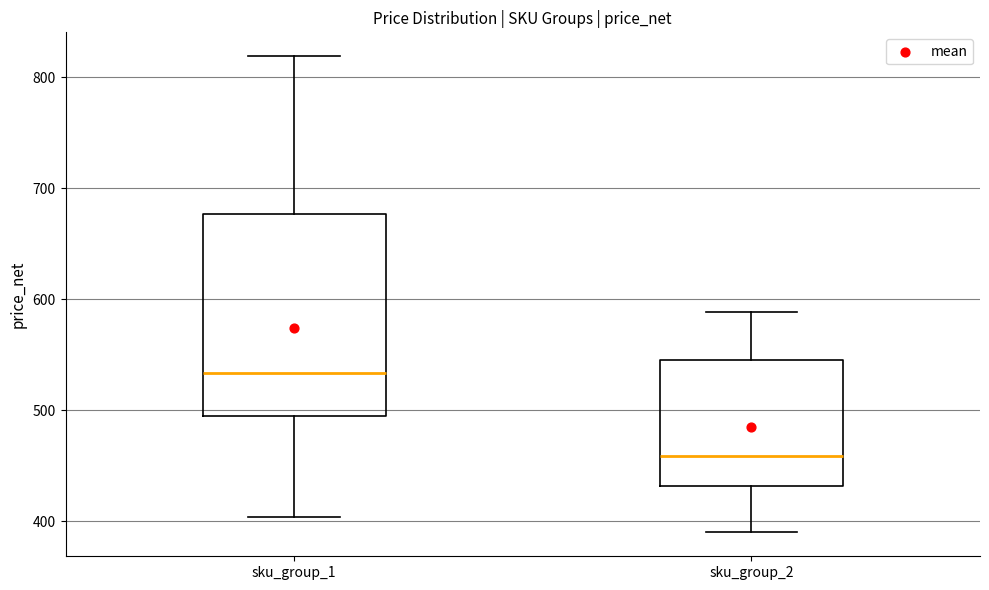

Comparing the boxes themselves (not the whiskers), which one is the tallest?

sku_group_1